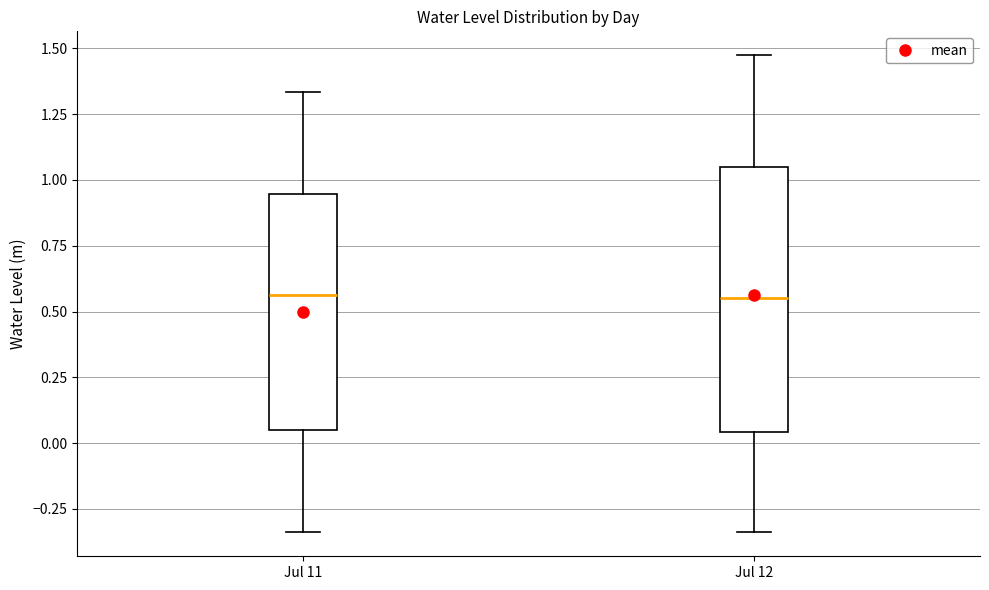

Where does the upper whisker of the box for Jul 12 end on the y-axis? The values are not printed on the chart, so give them approximately, as read against the axis.

1.45